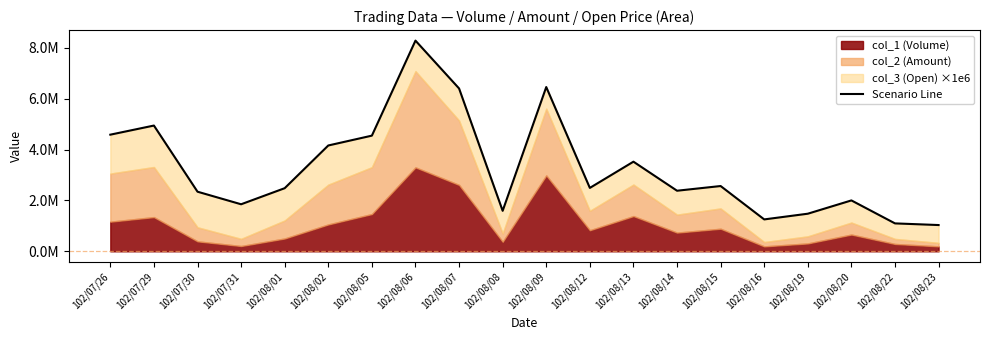

What is the change in value from 102/08/01 to 102/08/06?

+5806170